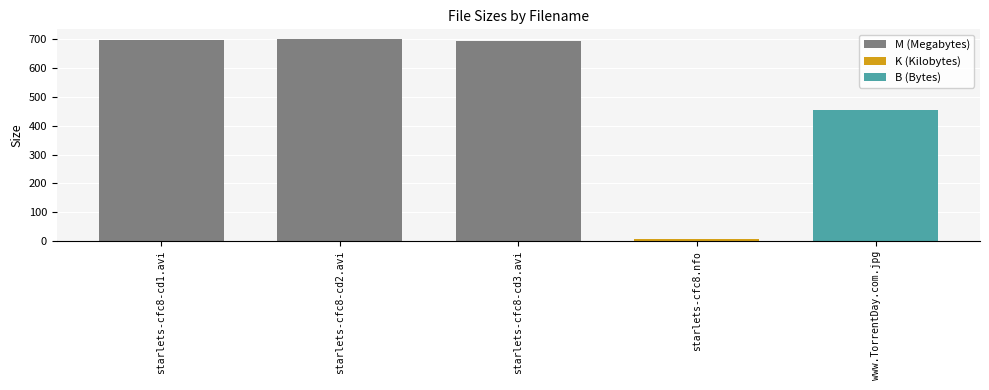

What is the value of the 2nd bar from the left?

700.0